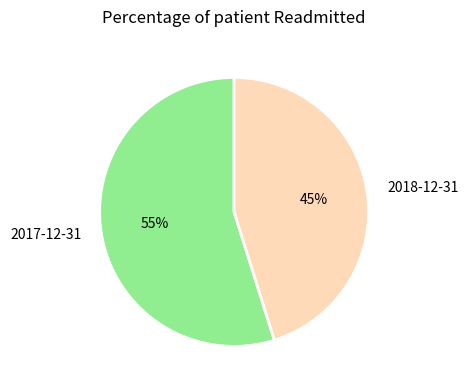

How many slices are in this pie chart?

2